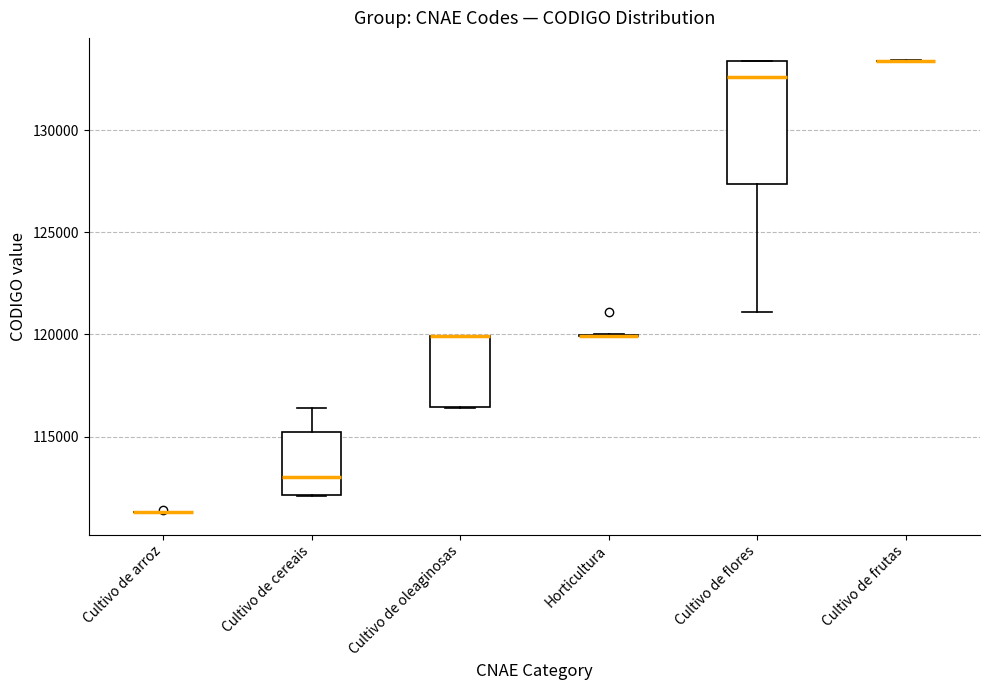

Reading left to right, read every box against the y-axis: the position of its median line, the range the box covers, and the ends of its whiskers. The values are not printed on the chart, so give them approximately, as read against the axis.

Cultivo de arroz: box collapsed to a line at 111500, whiskers 111500 to 111500
Cultivo de cereais: median 113000, box 112000 to 115000, whiskers 112000 to 116500
Cultivo de oleaginosas: median 120000 (drawn on the box's upper edge), box 116500 to 120000, whiskers 116500 to 120000
Horticultura: box collapsed to a line at 120000, whiskers 120000 to 120000
Cultivo de flores: median 132500, box 127500 to 133500, whiskers 121000 to 133500
Cultivo de frutas: box collapsed to a line at 133500, whiskers 133500 to 133500